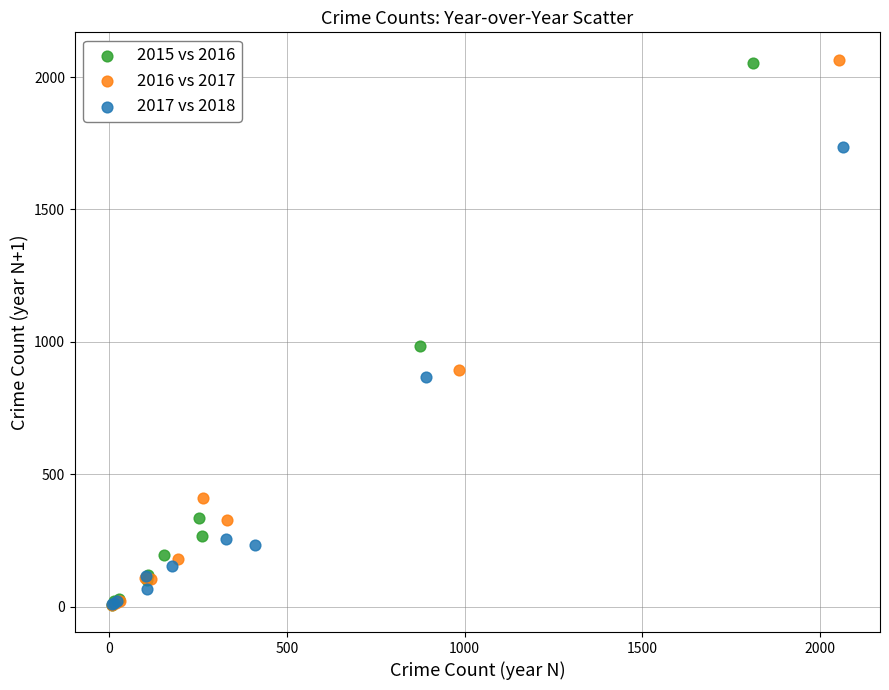

What are all the series names shown in the legend?

2015 vs 2016, 2016 vs 2017, 2017 vs 2018